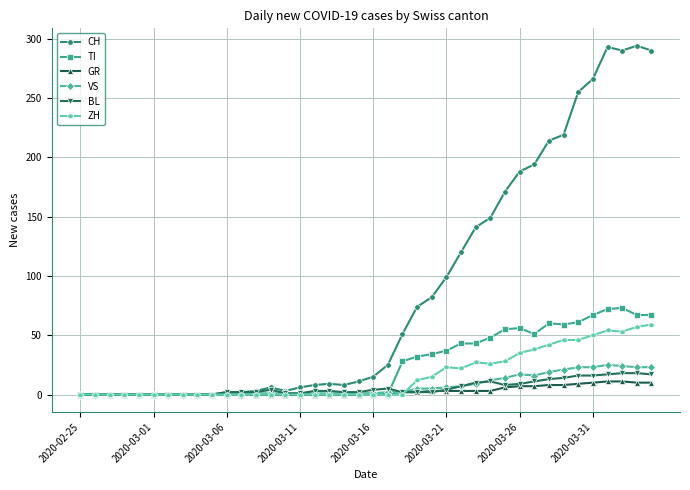

What is the maximum value for TI?

73